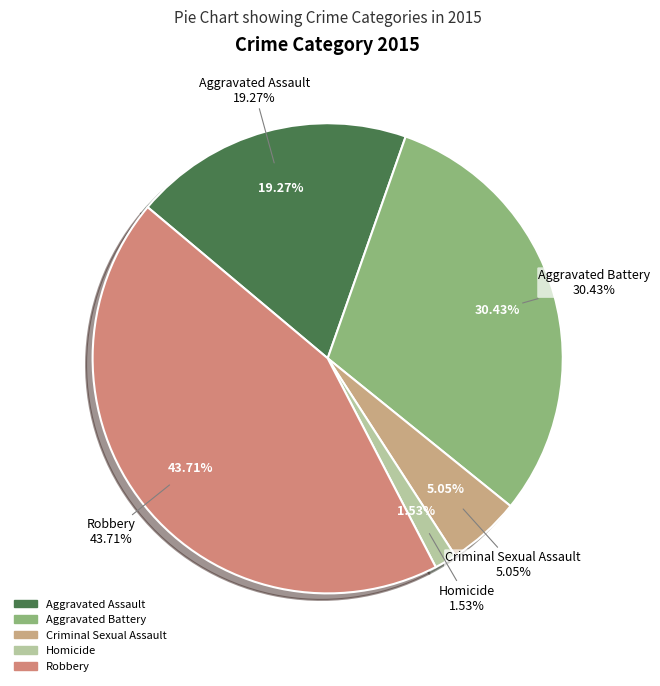

To the nearest percent, what percentage of the pie is Homicide?

2%